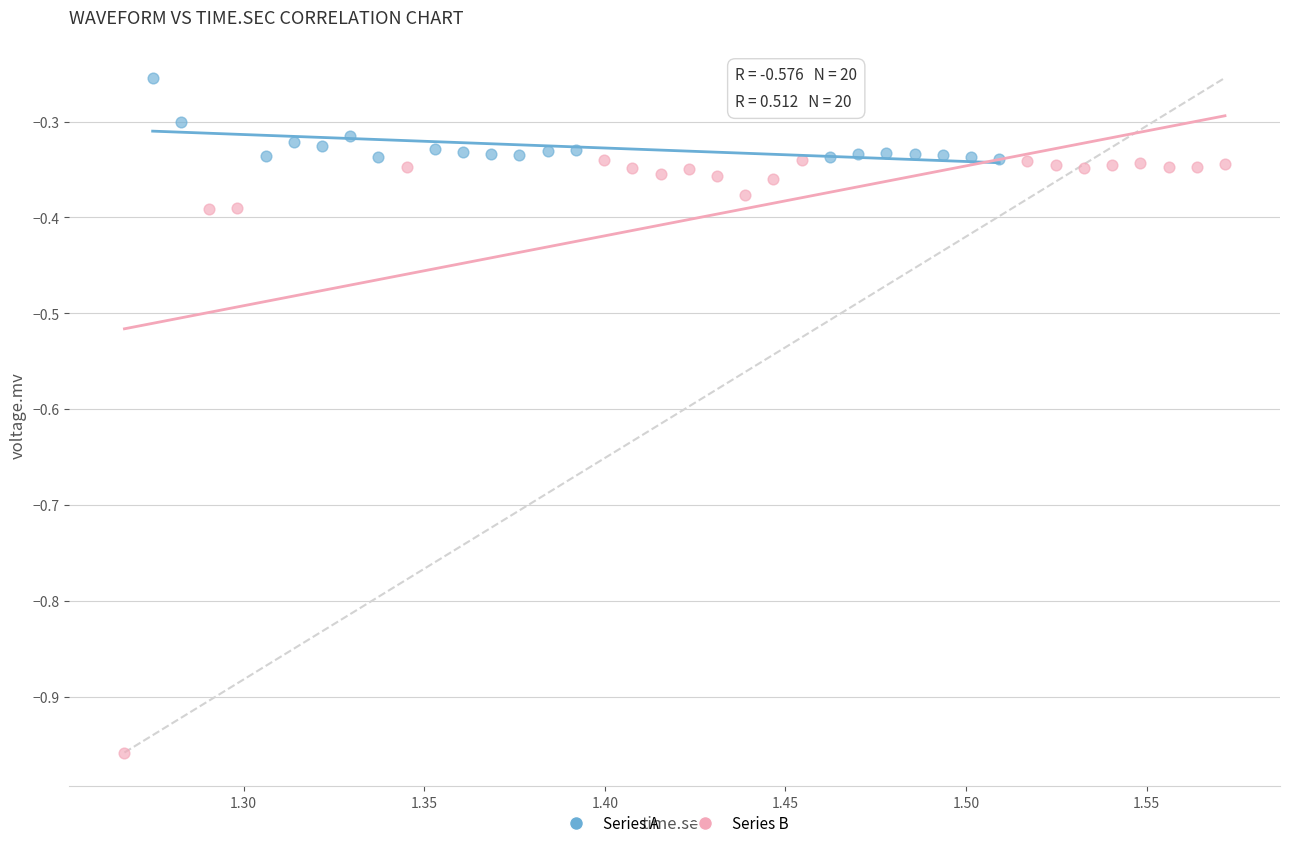

Which series reaches the maximum Y coordinate?

Series A